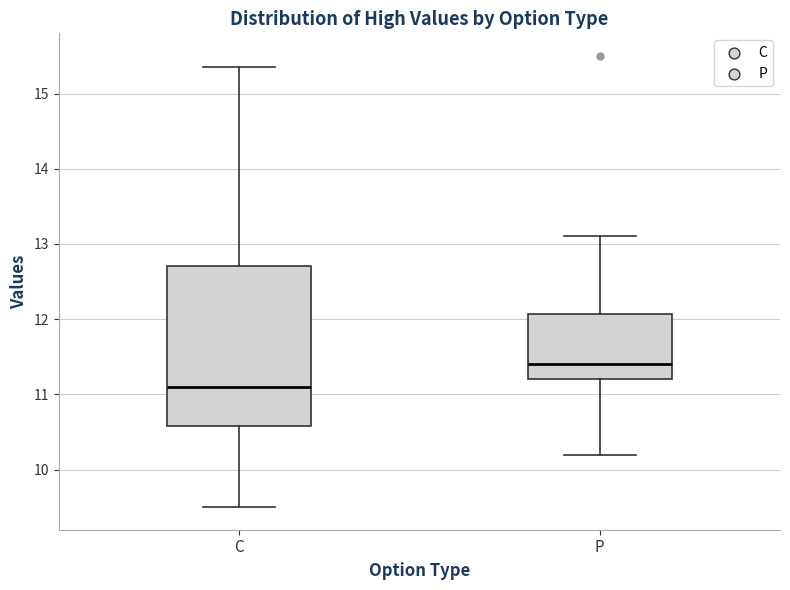

Which box is the tallest, from its lower edge to its upper edge?

C